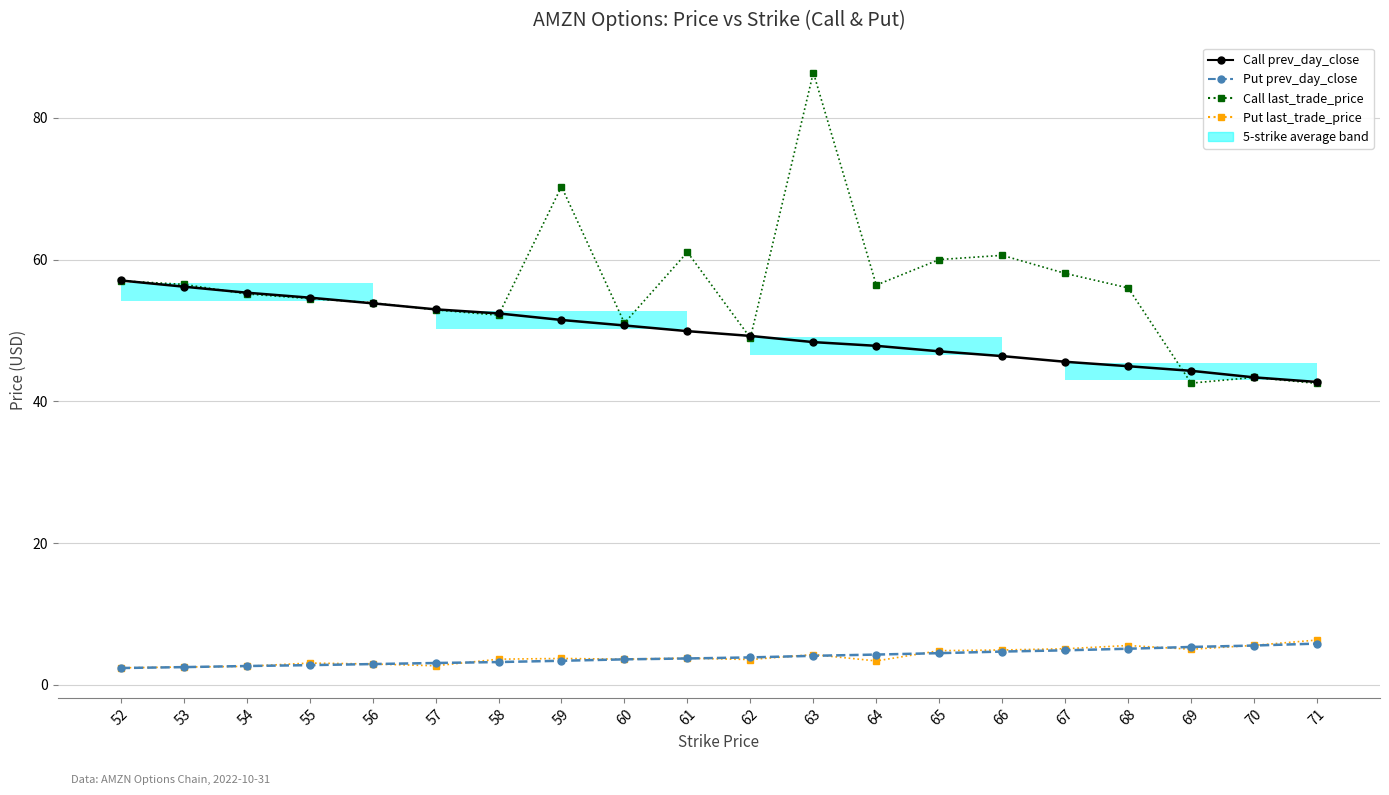

How many bars are there in each group?

4